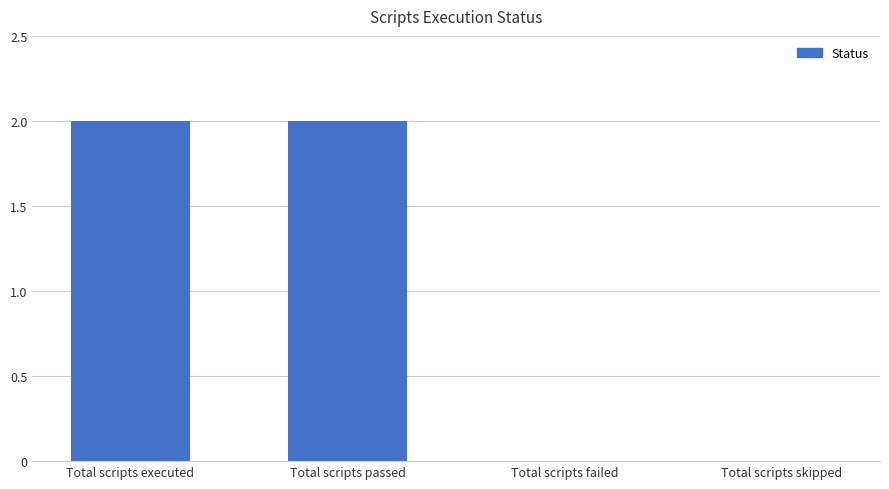

The chart shows a value of 1 at Total scripts skipped. True or false?

False